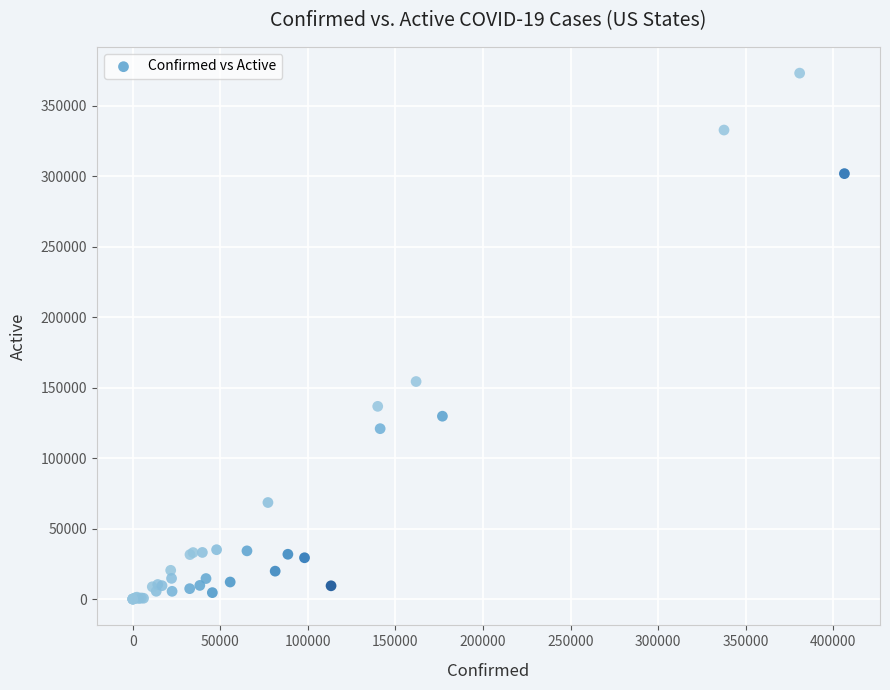

What Y value in the scatter plot is closest to 186521?

154302